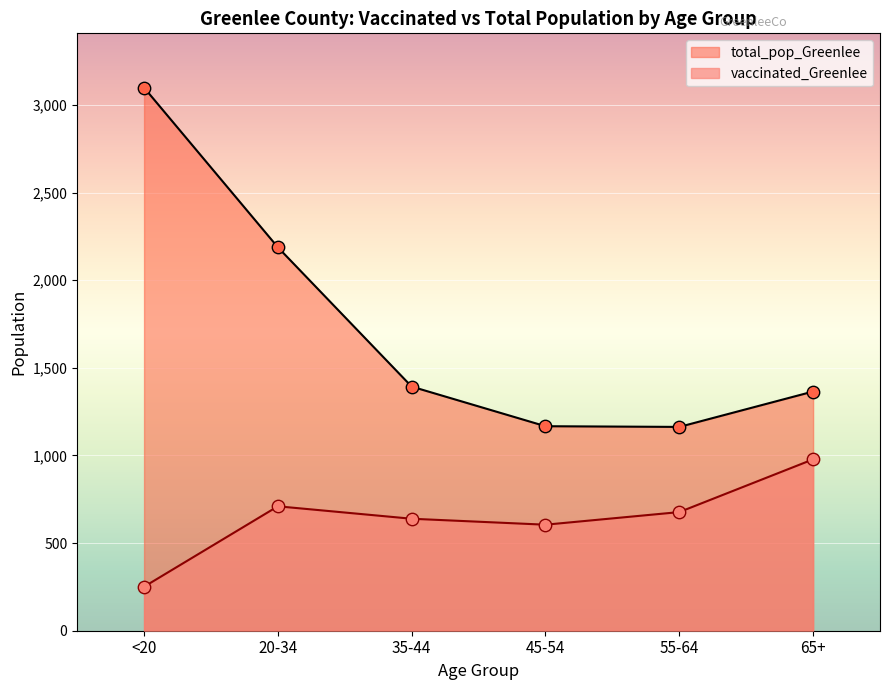

Which series has the largest Y range (max minus min)?

total_pop_Greenlee